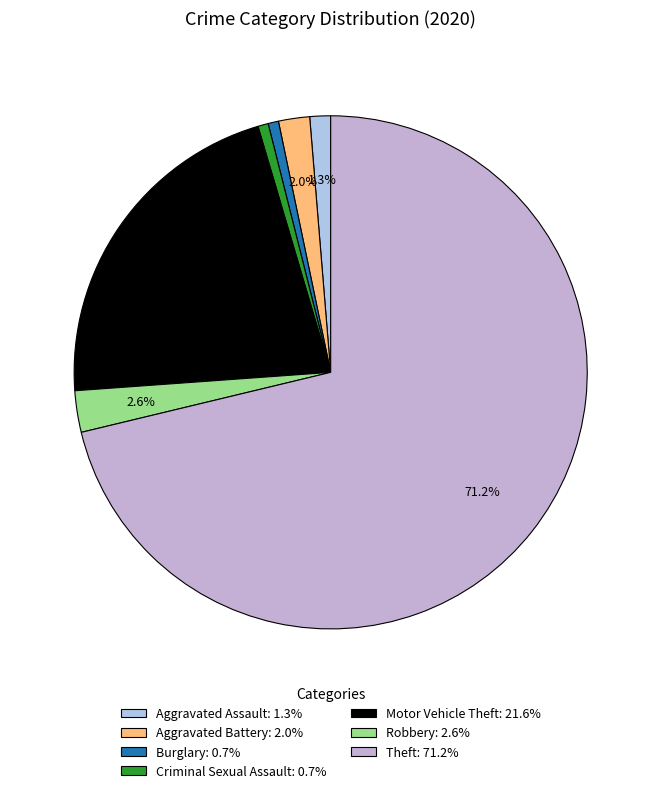

To the nearest percent, what is the difference between the Theft and Motor Vehicle Theft slice percentages?

50%